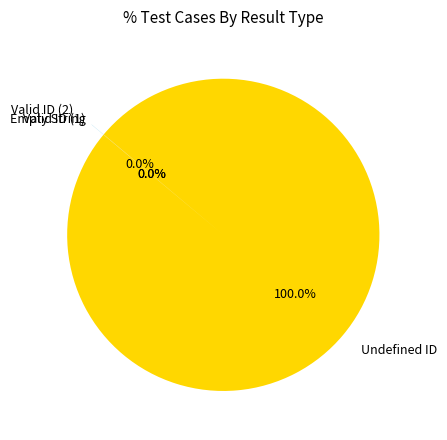

Is there any slice that represents more than half of the pie?

Yes